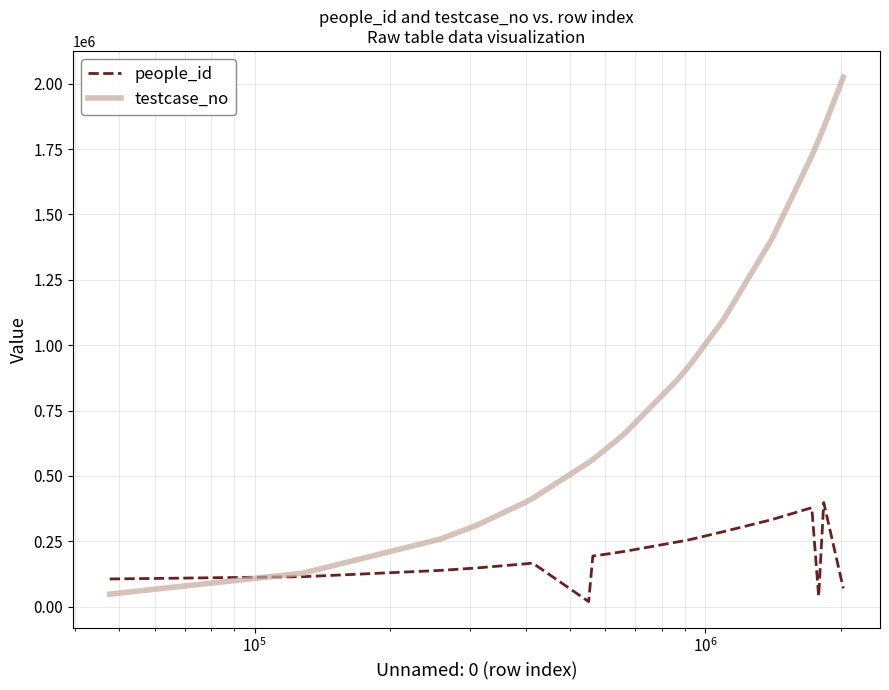

Which series has the largest range (max minus min)?

testcase_no